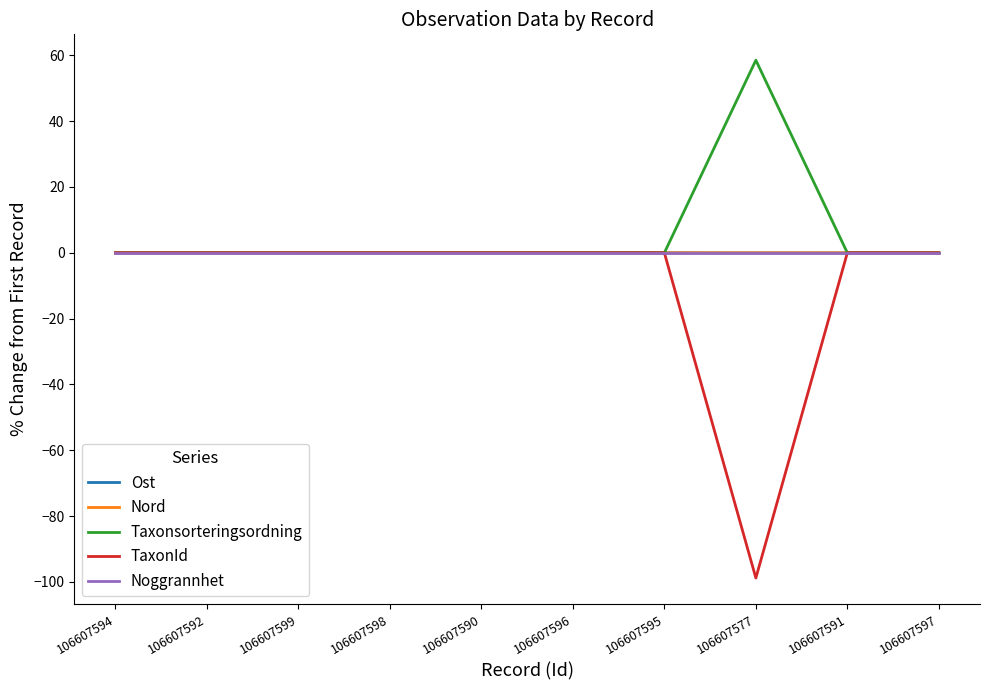

True or false: Ost has a value of 0.0 at 106607595.

True